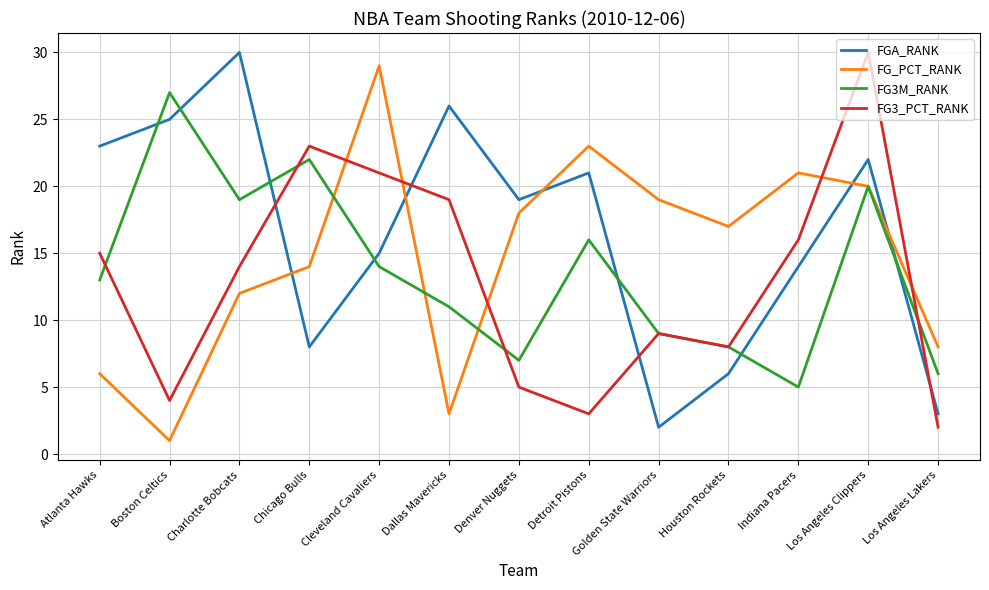

What position from the left is Atlanta Hawks?

1